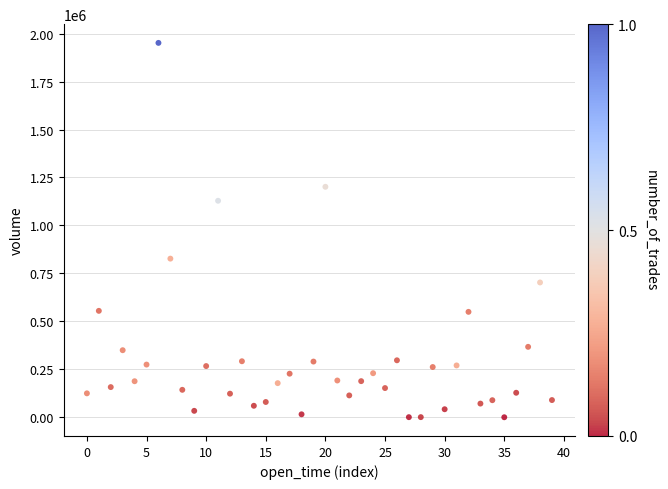

What is the range of Y values (max minus min)?

1951779